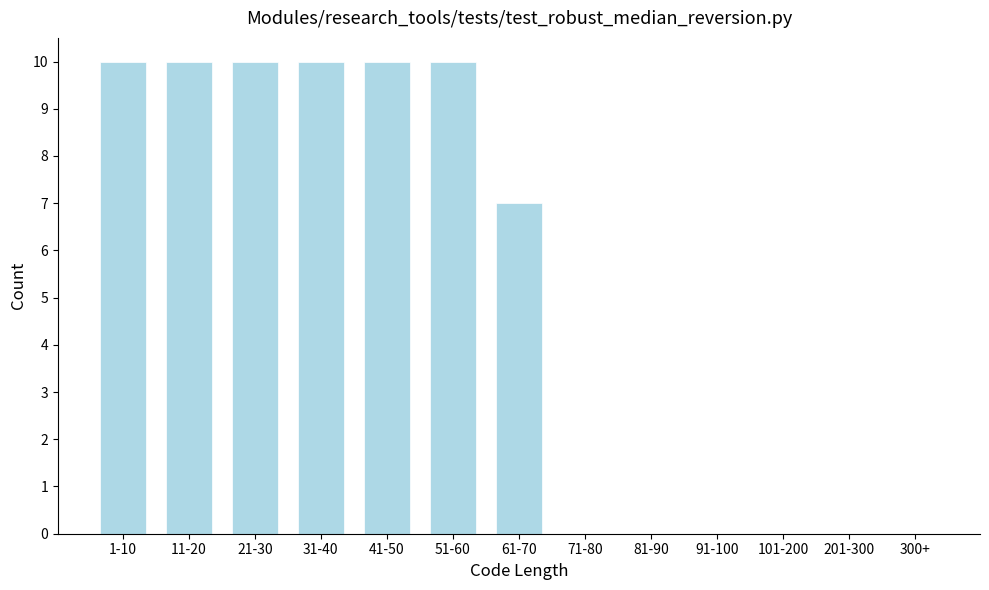

Reading left to right, extract all data points from this chart.

1-10=10	11-20=10	21-30=10	31-40=10	41-50=10	51-60=10	61-70=7	71-80=0	81-90=0	91-100=0	101-200=0	201-300=0	300+=0